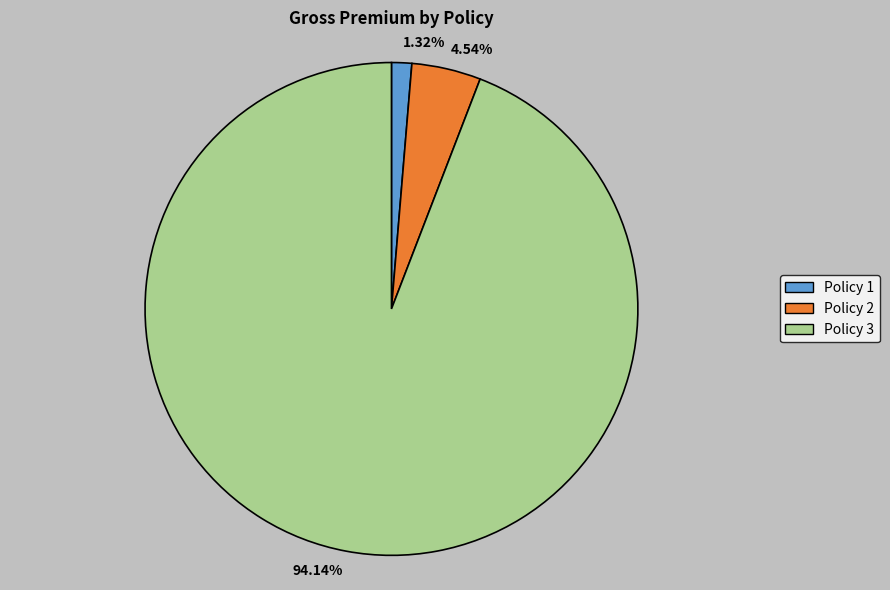

Do 4.54% and 1.32% together represent more than half of the pie?

No